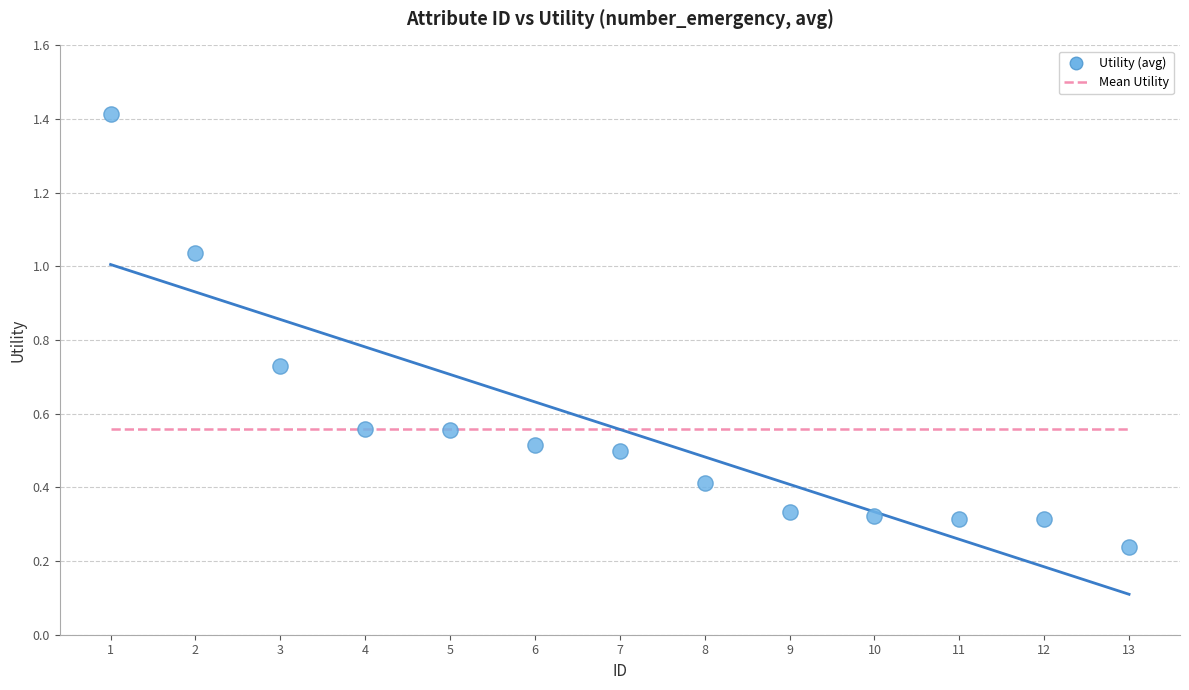

What is the range of X values (max minus min)?

12.0